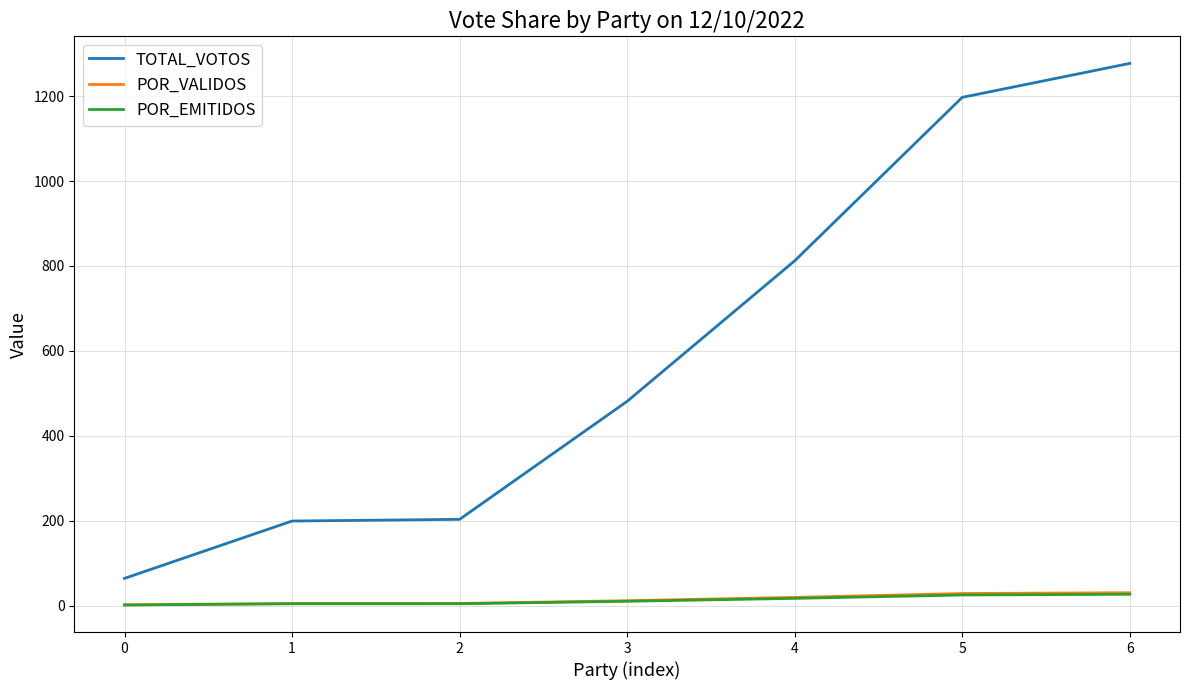

How many values in the POR_VALIDOS series are below 11?

3